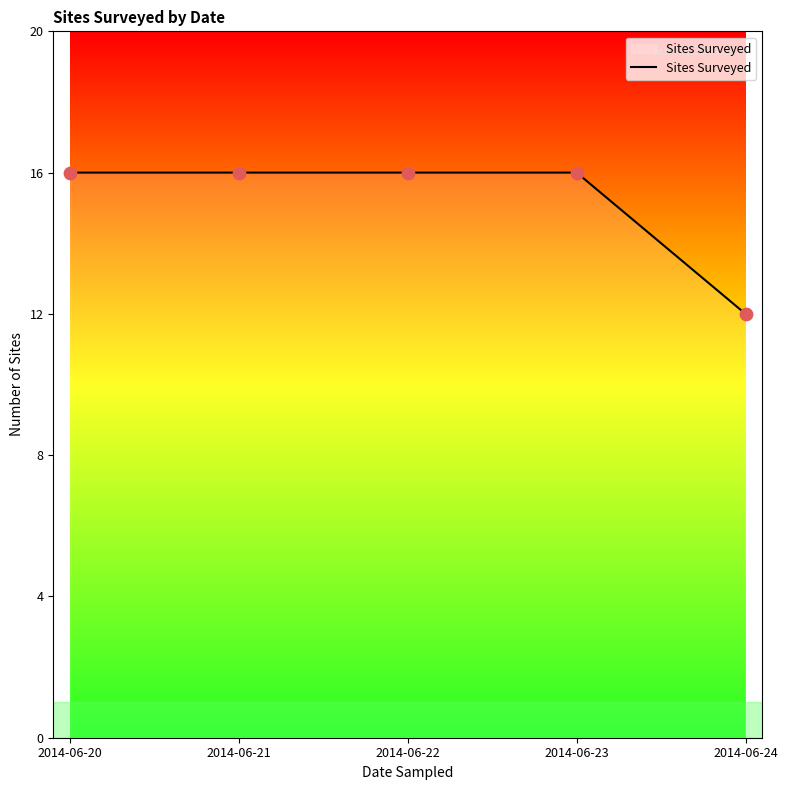

What is the change in value from 2014-06-20 to 2014-06-24?

-4